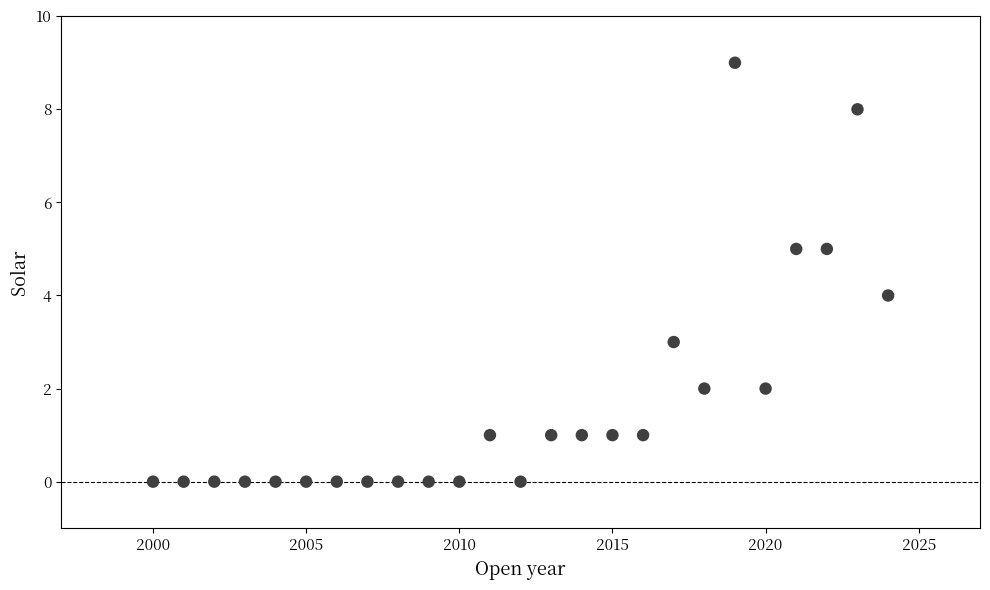

What is the range of Y values (max minus min)?

9